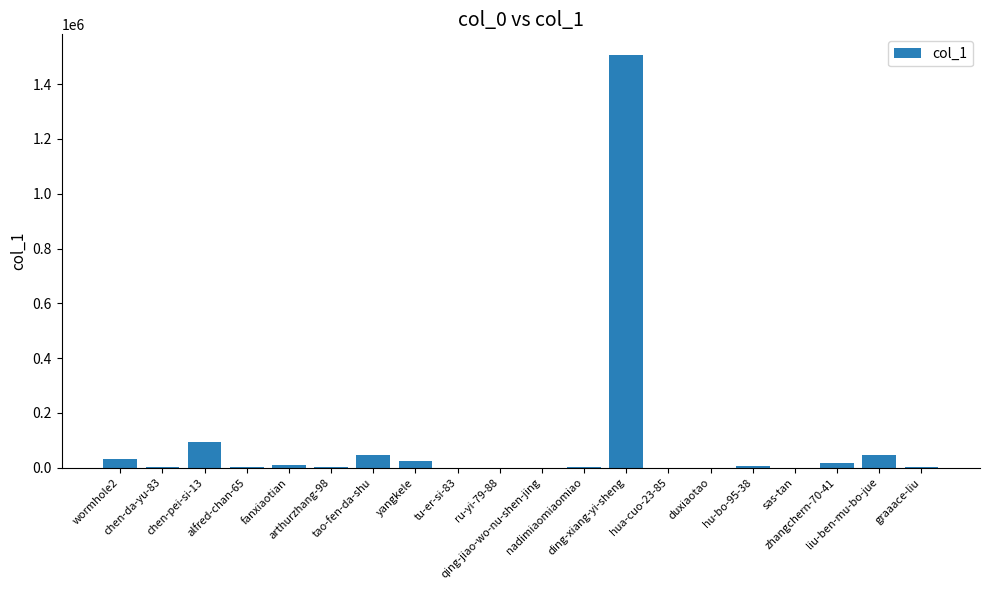

What is the greatest value displayed?

1506507